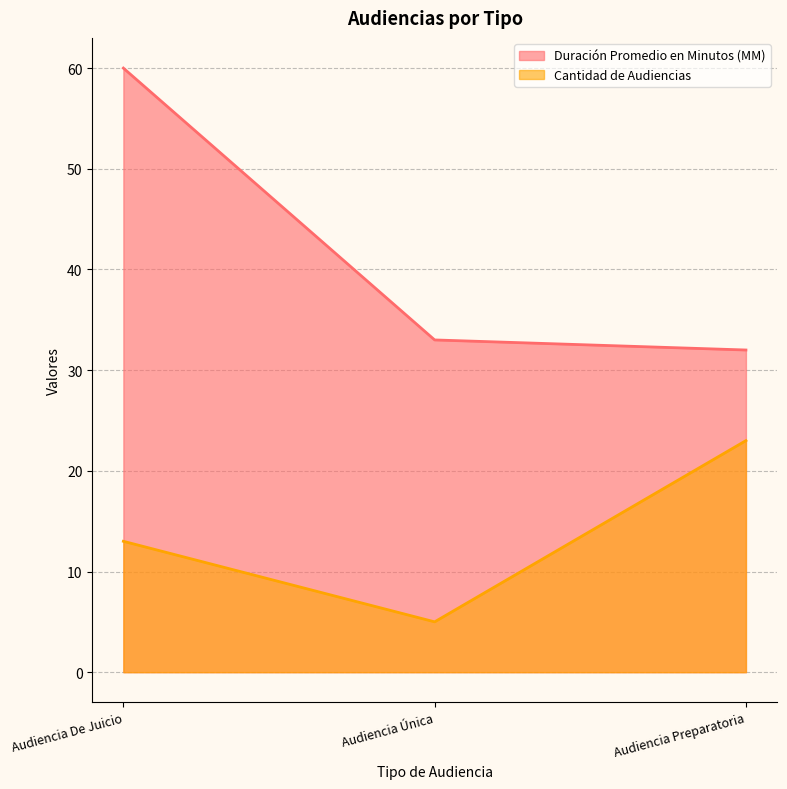

What is the total value across all series at Audiencia Única?

38